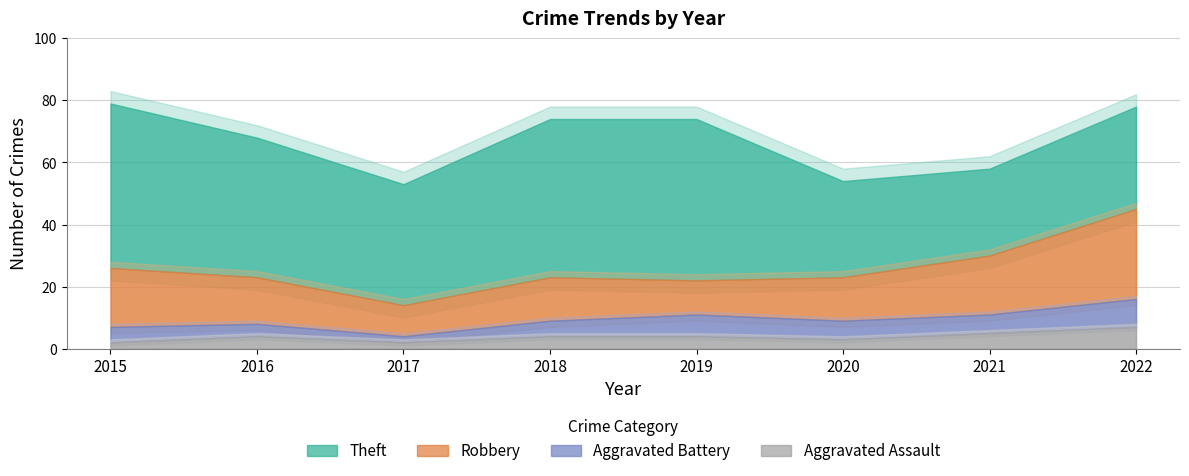

Between 2017 and 2019, which series saw the biggest shift?

Theft